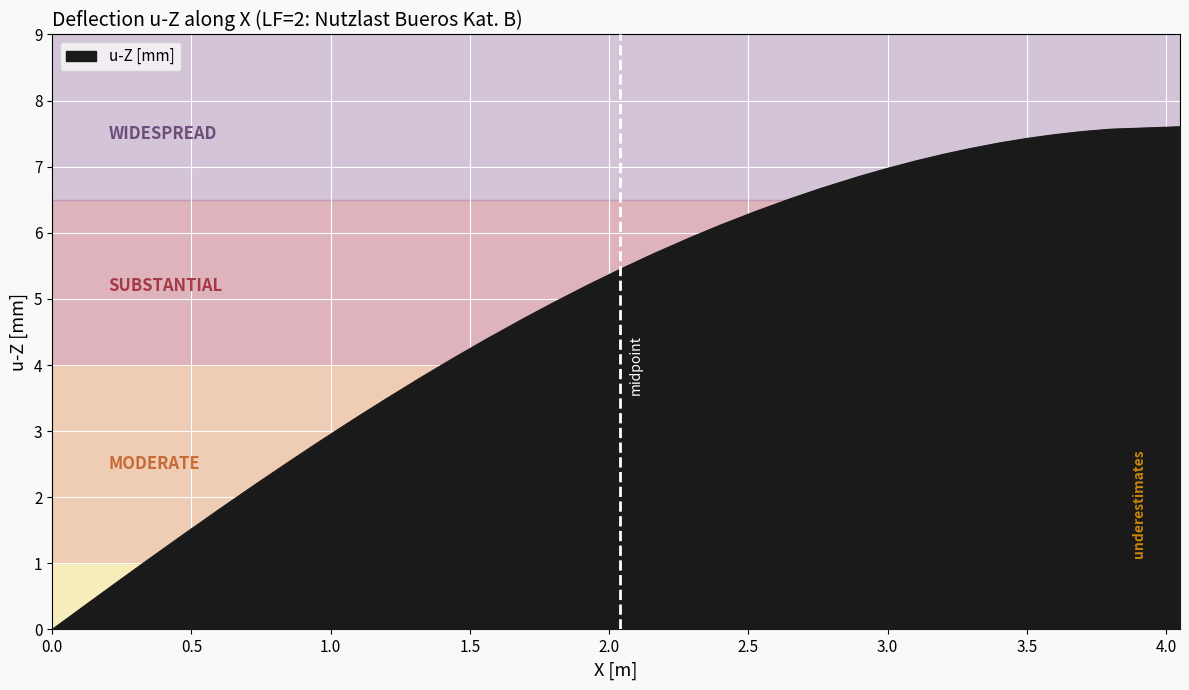

Does the chart display data point markers on the line(s)?

No